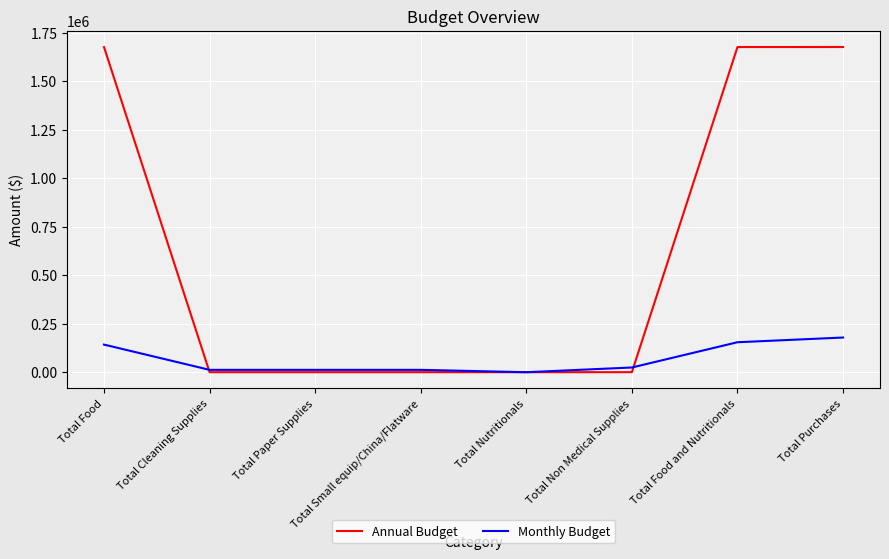

What is the difference between the second highest and minimum values in the Annual Budget series?

1677186.0